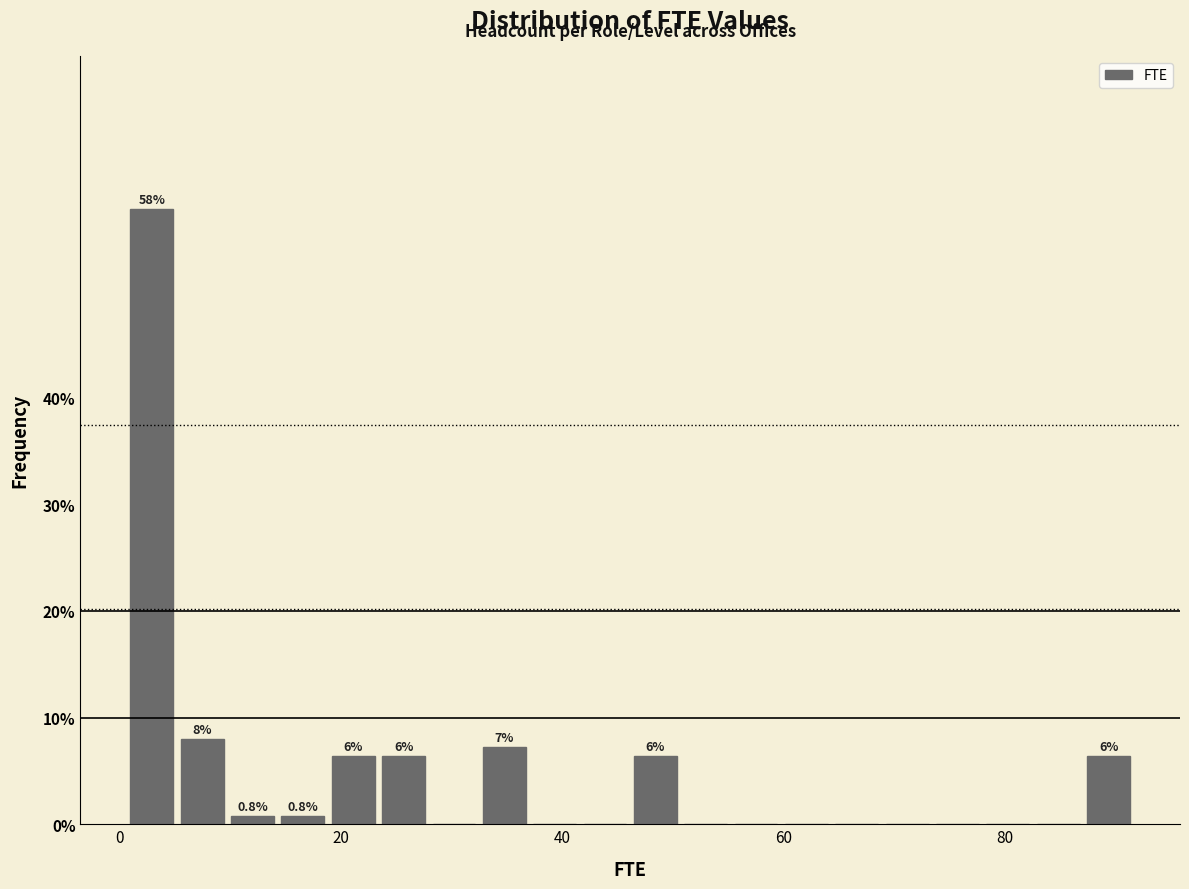

Around what value on the x-axis is the tallest bar? Give the approximate position of its centre, as read against the axis.

2